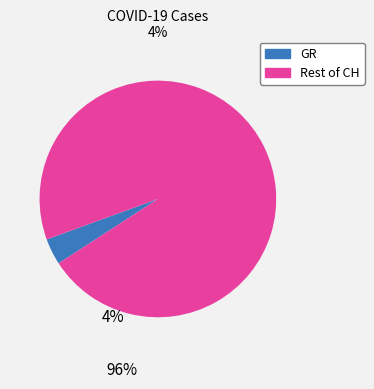

How many slices are in this pie chart?

2